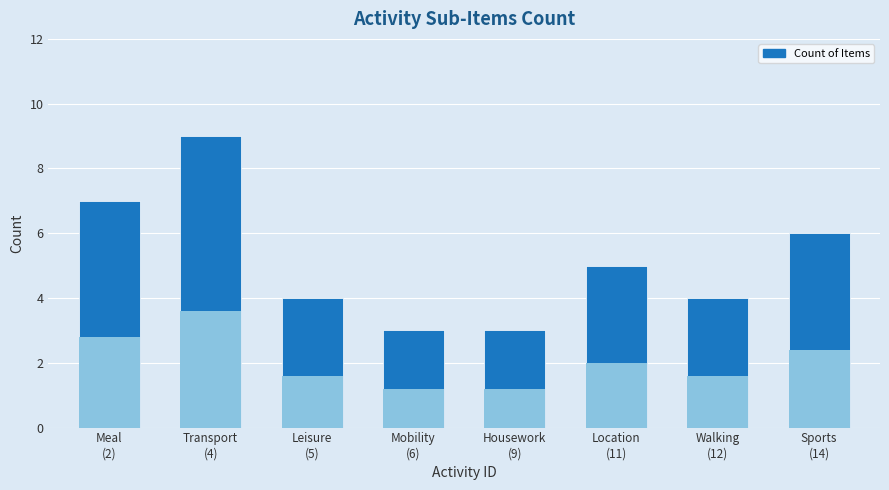

At which label does the data first exceed 5?

Meal
(2)